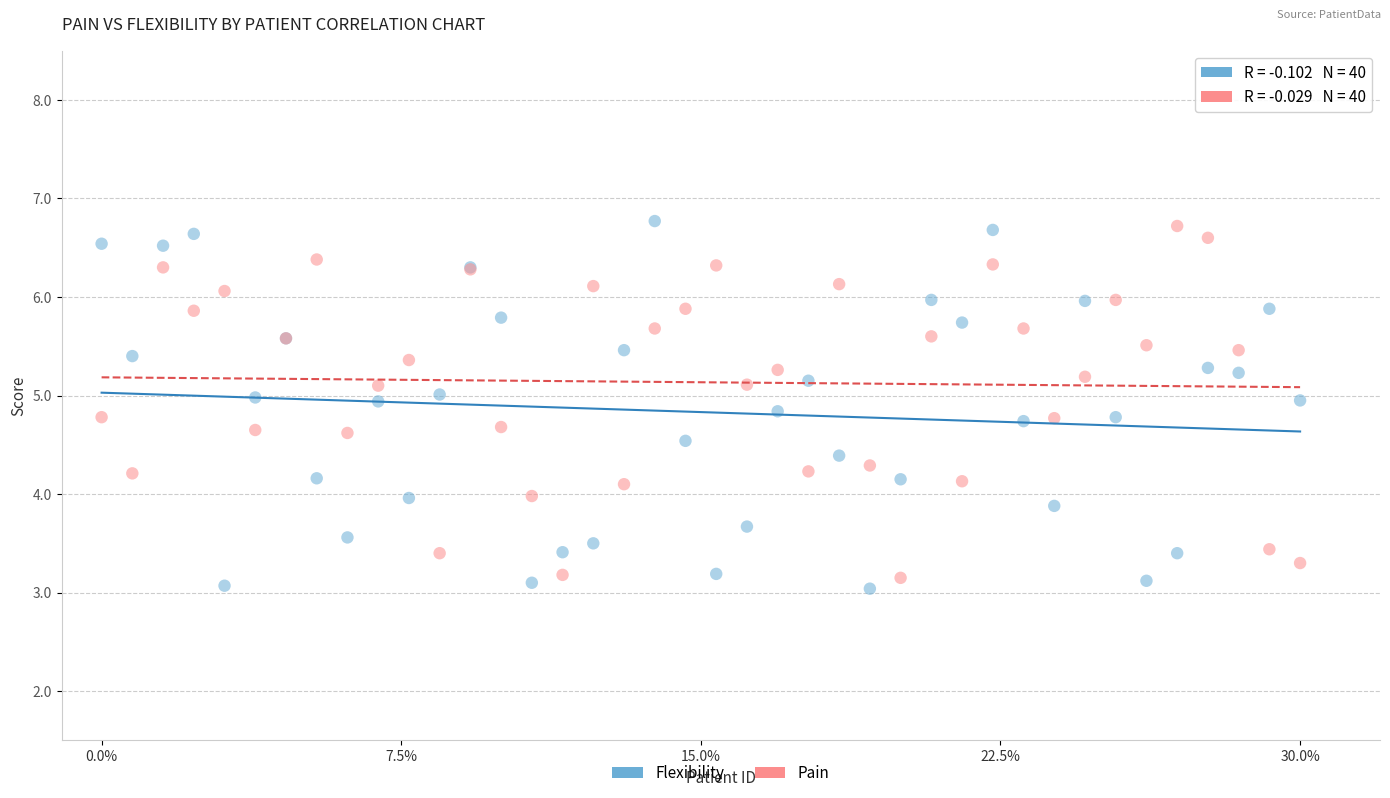

What is the X range (max minus min) for the scatter plot?

30.0